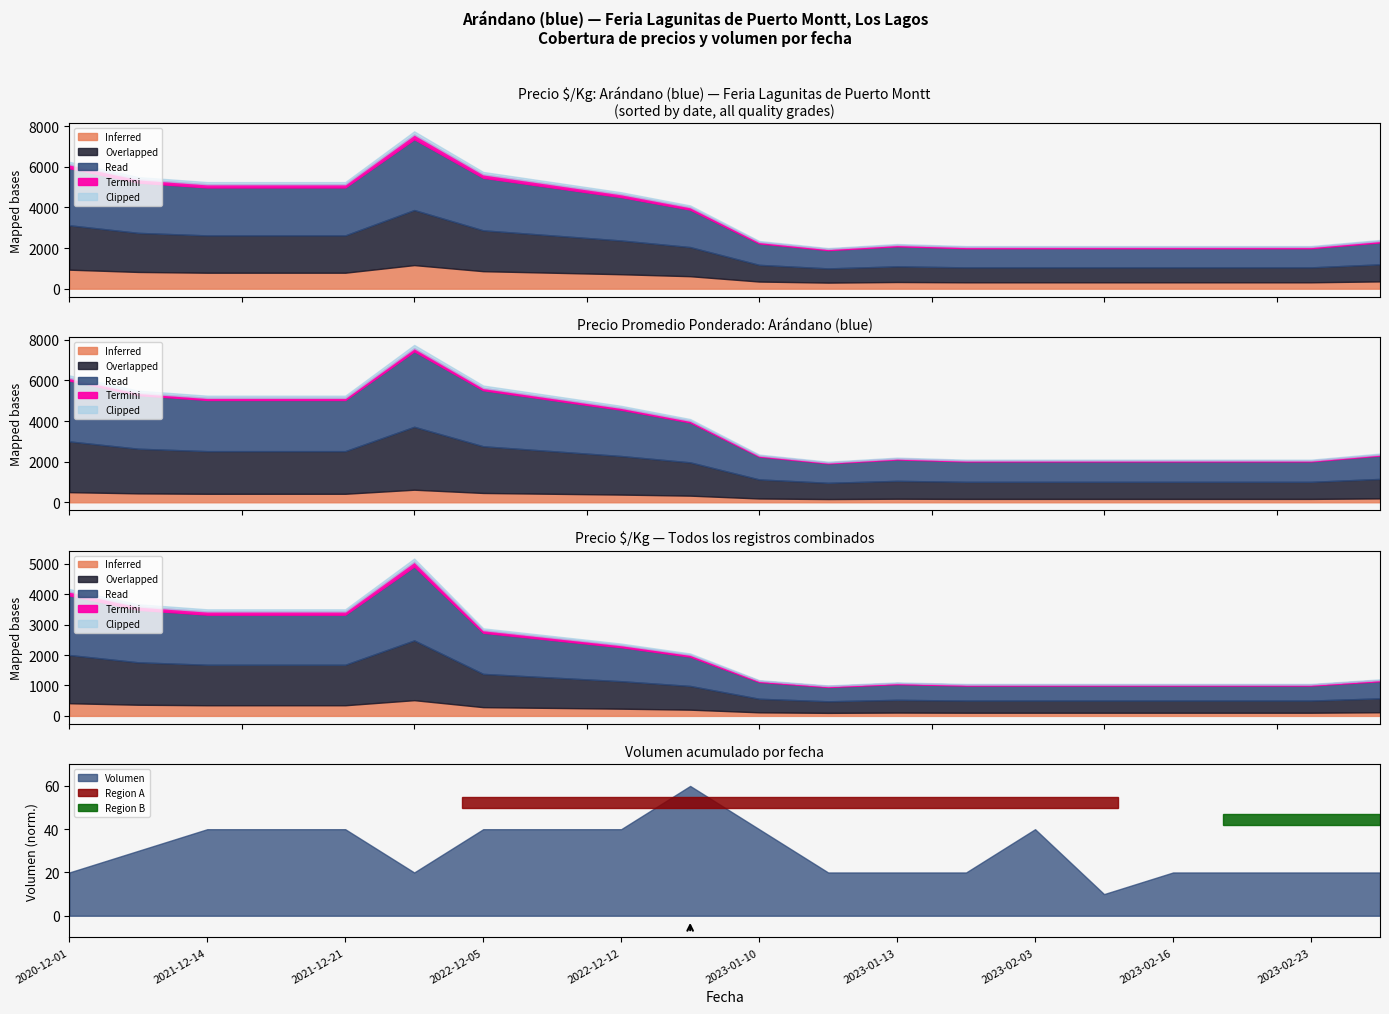

What is the maximum value shown in the chart?

7750